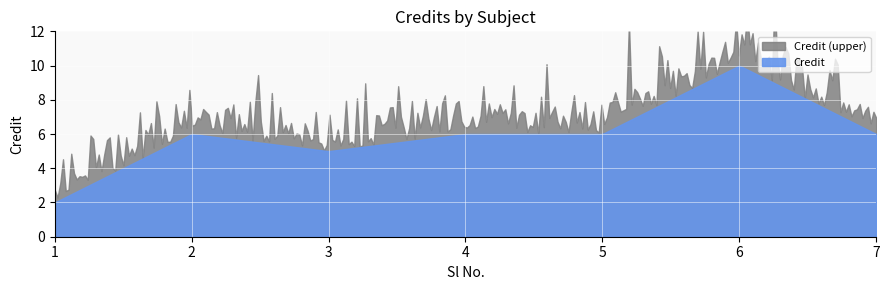

Between 1 and 6, which is larger?

6